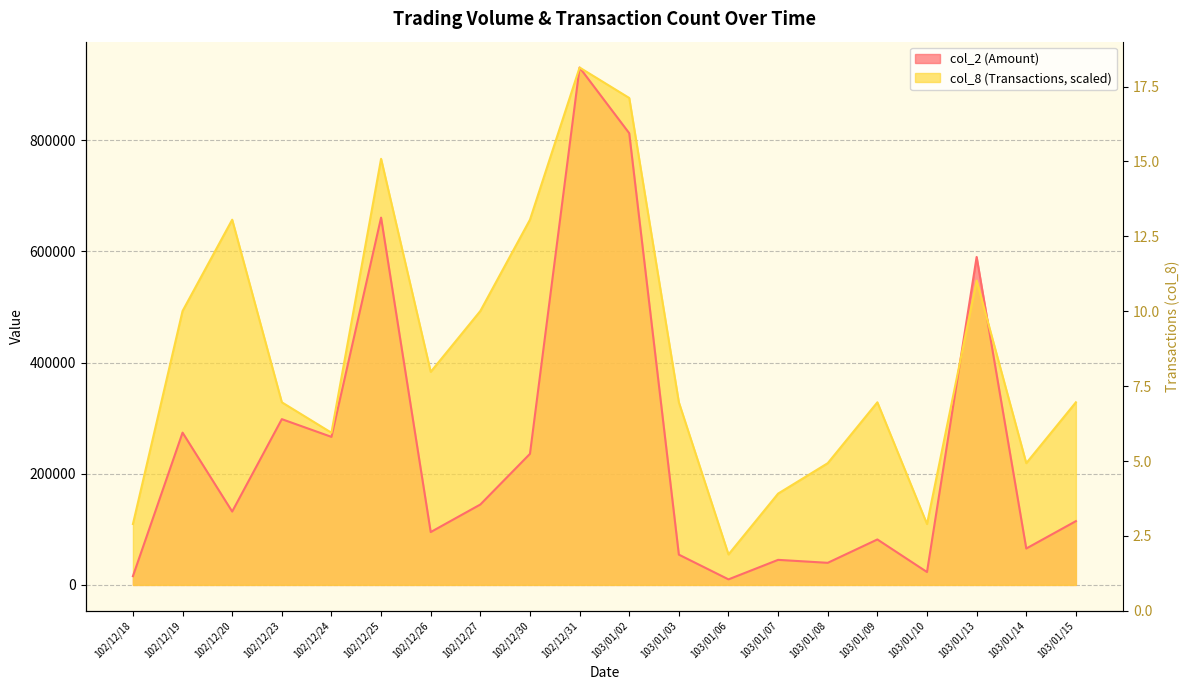

The value of col_2 at 103/01/14 is 65450.0. True or false?

True